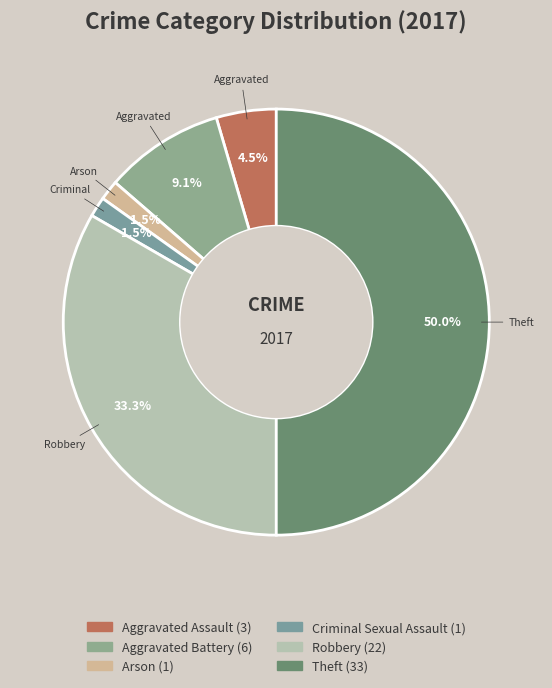

How many segments does this pie chart have?

6